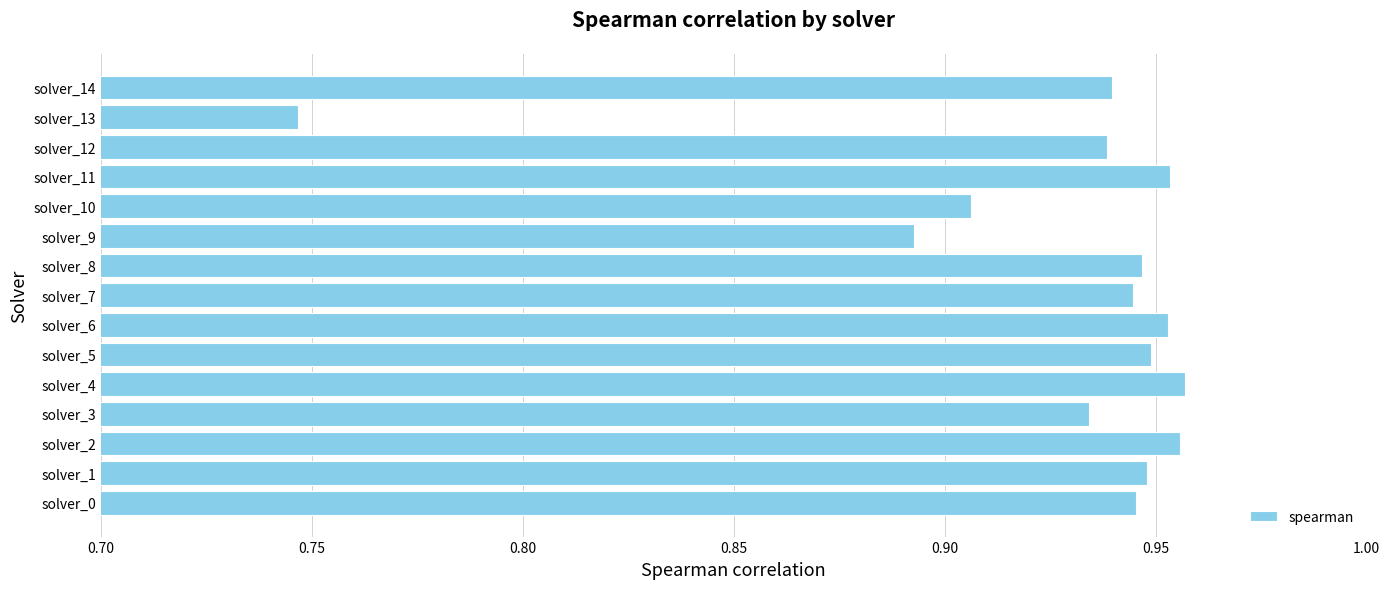

Which category has the lowest value across all series?

solver_13